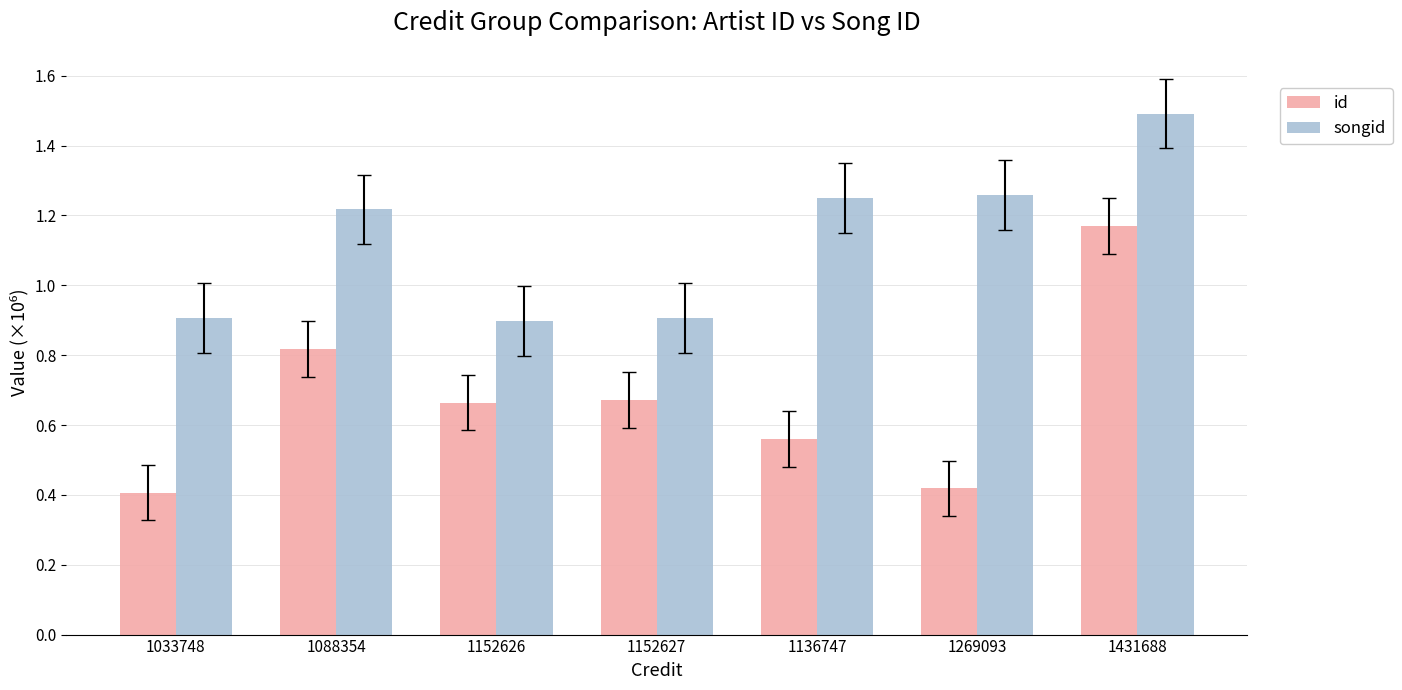

At how many categories does at least one series exceed 1?

4